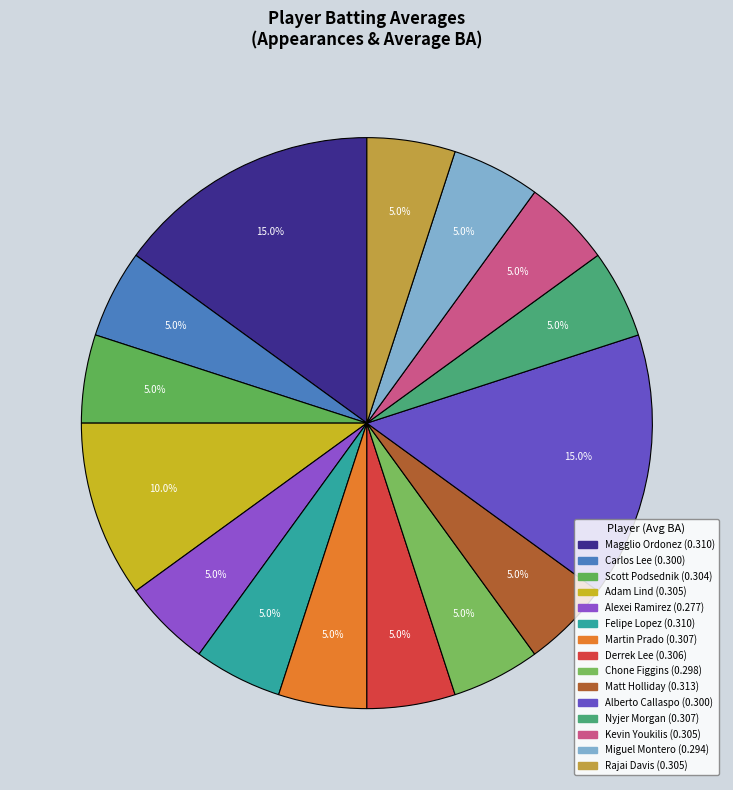

How many slices are in this pie chart?

15